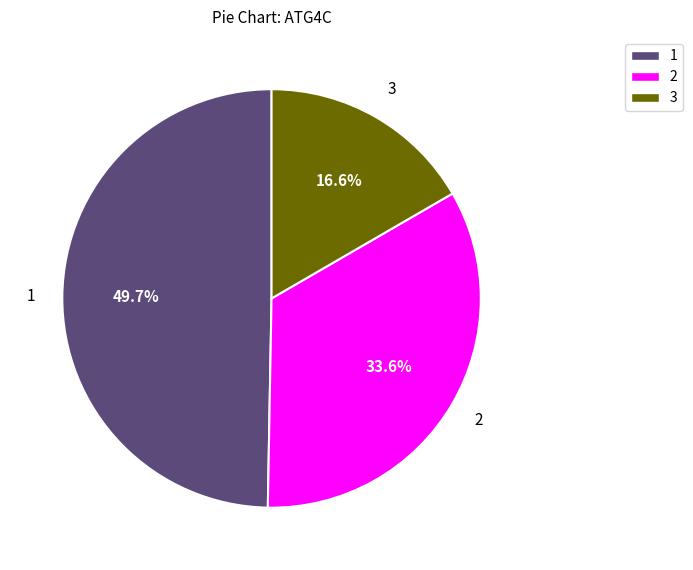

Is there any slice that represents more than half of the pie?

No